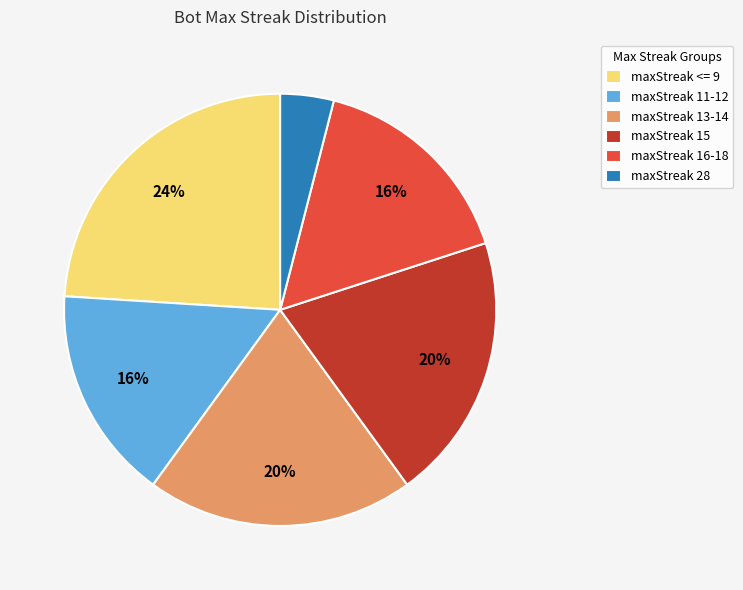

What is the largest slice in the pie chart?

maxStreak <= 9